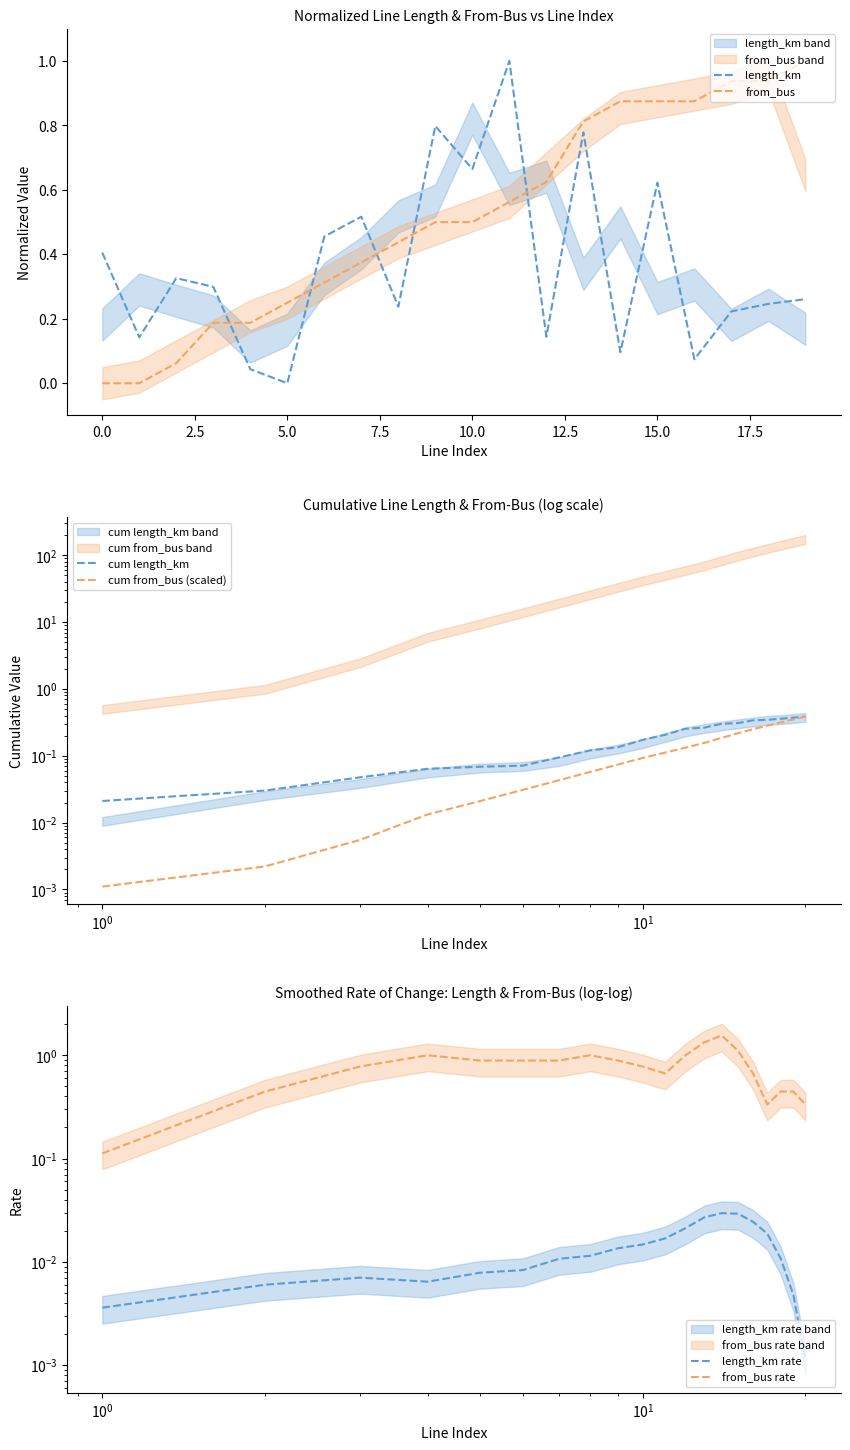

Which series has the largest total across all categories?

from_bus rate